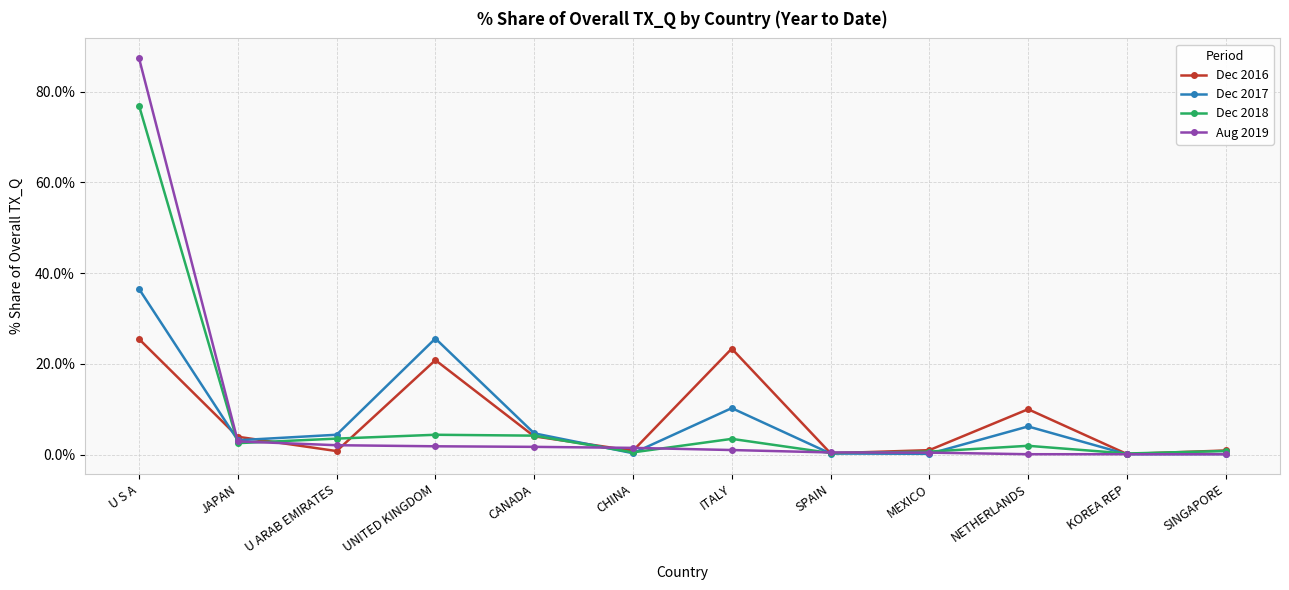

Does the chart have visible grid lines?

Yes